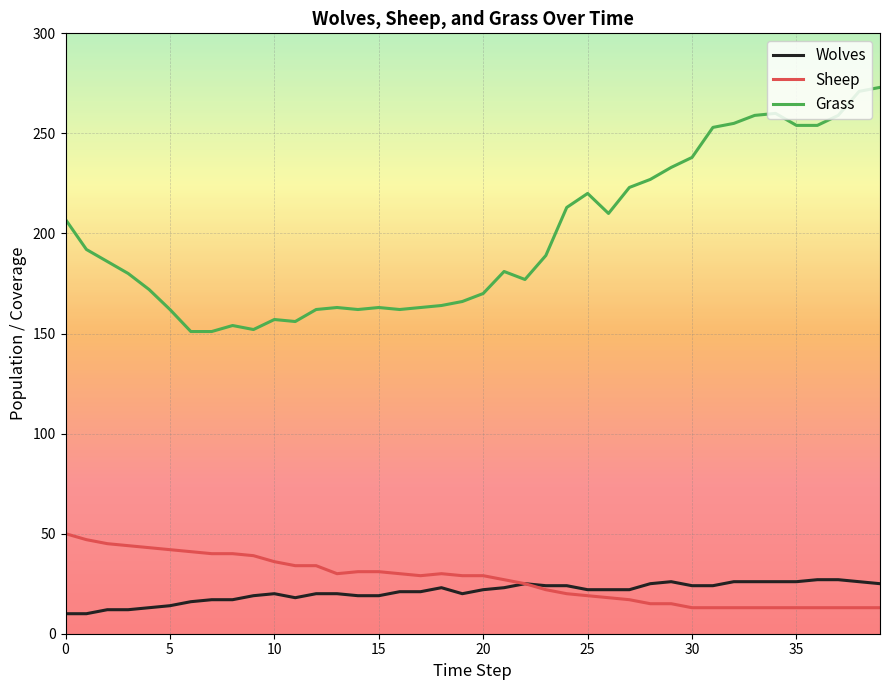

Rank the series by their maximum value, from highest to lowest.

Grass, Sheep, Wolves